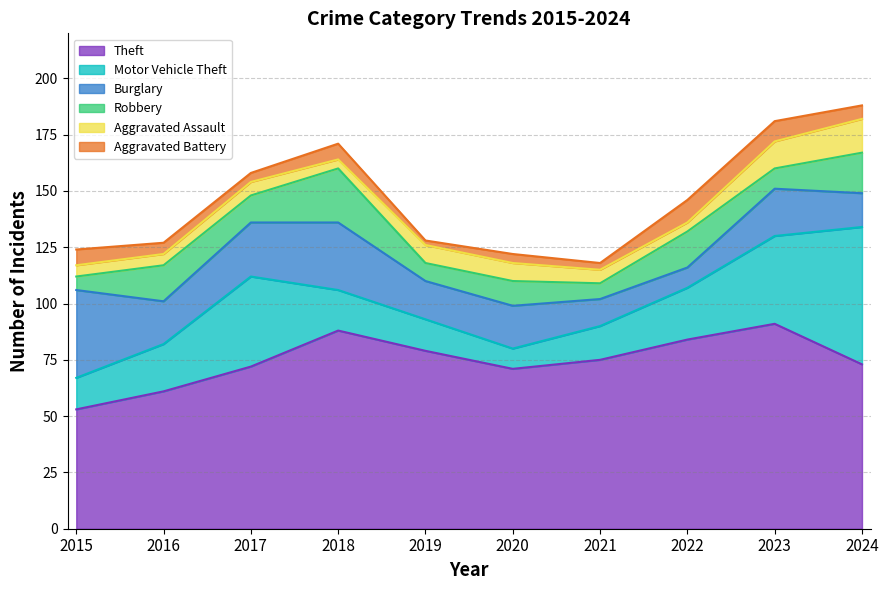

What is the sum of all Robbery values?

127